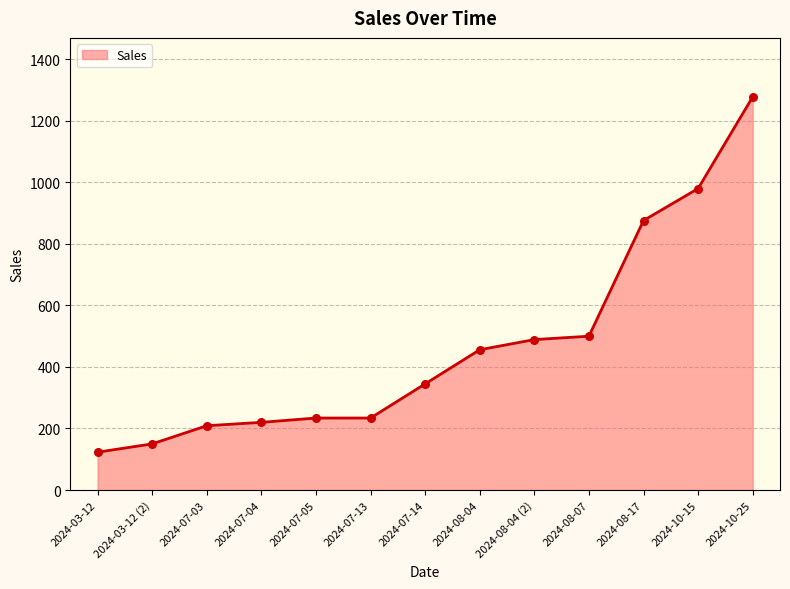

What is the change in value from 2024-03-12 to 2024-10-15?

+857